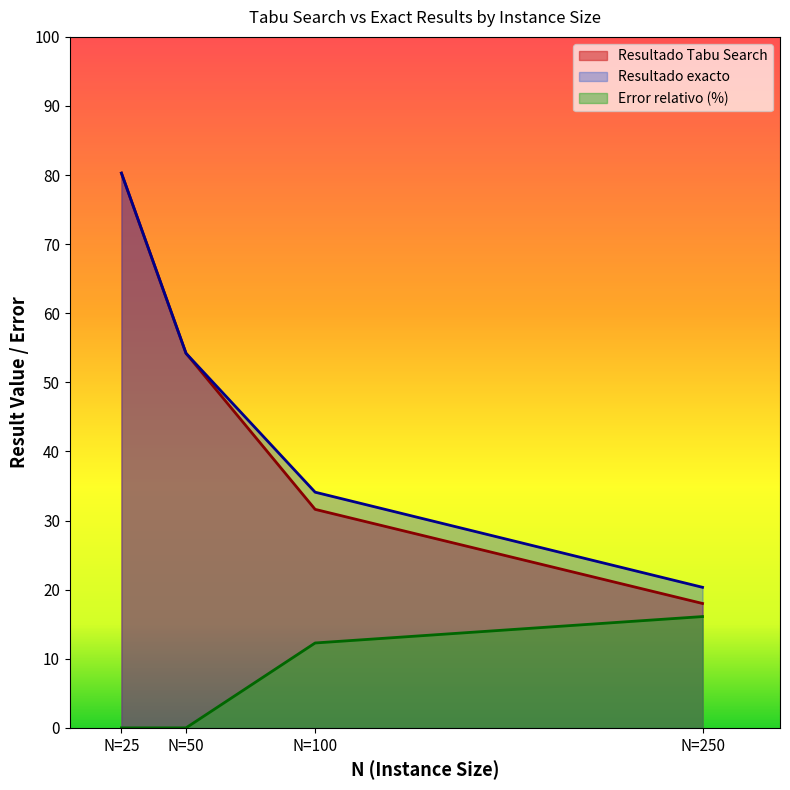

Is it true that Resultado exacto equals 20.3 at N=250?

True